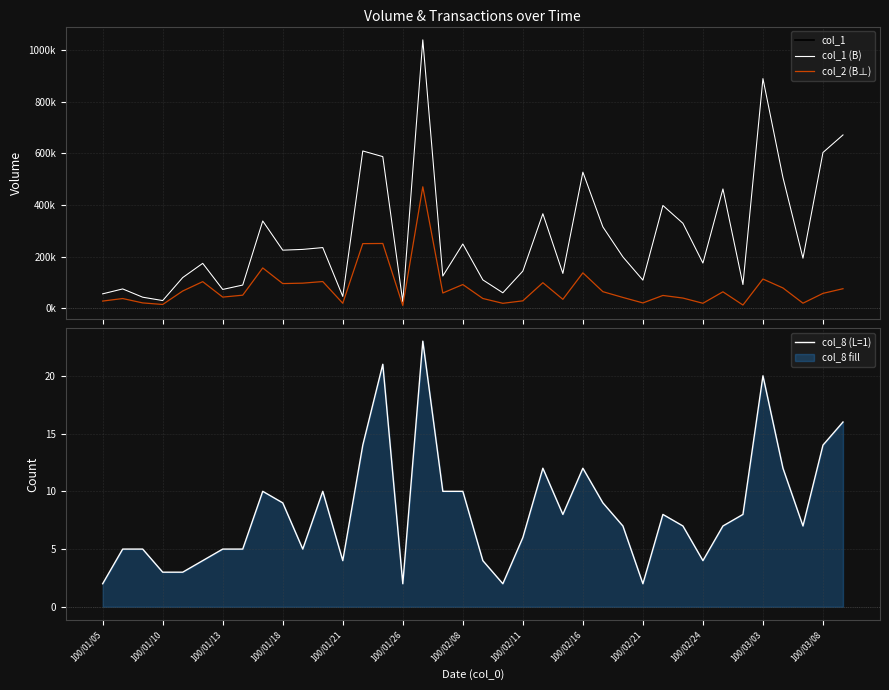

Which series changed the most between 32 and 36?

col_1